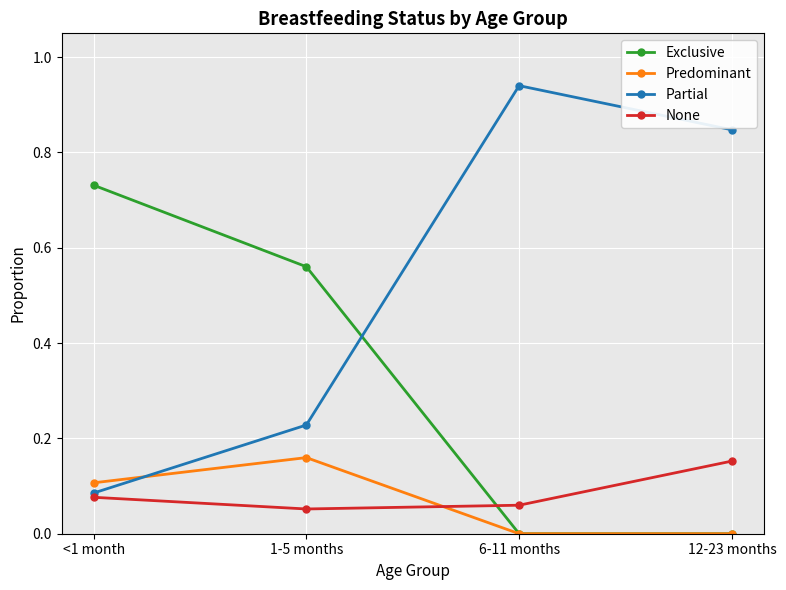

Which series has the widest spread of values?

Partial